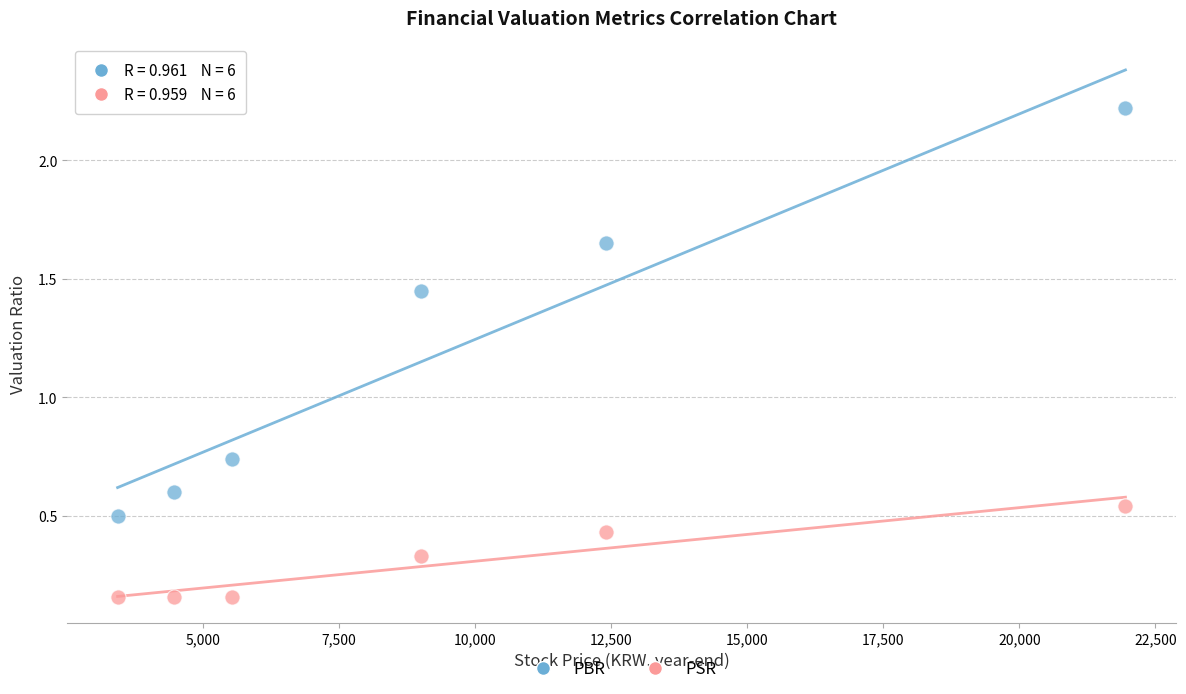

Which series contains the lowest Y value?

PSR